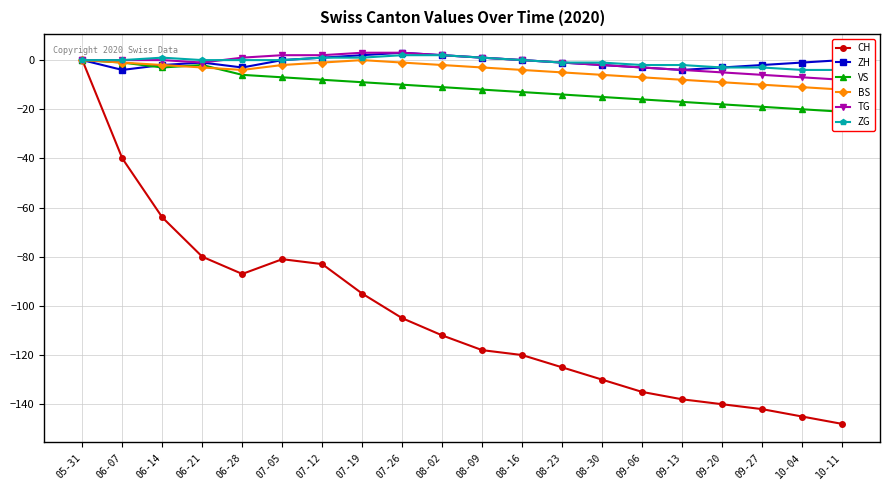

What is the average value of the BS series?

-5